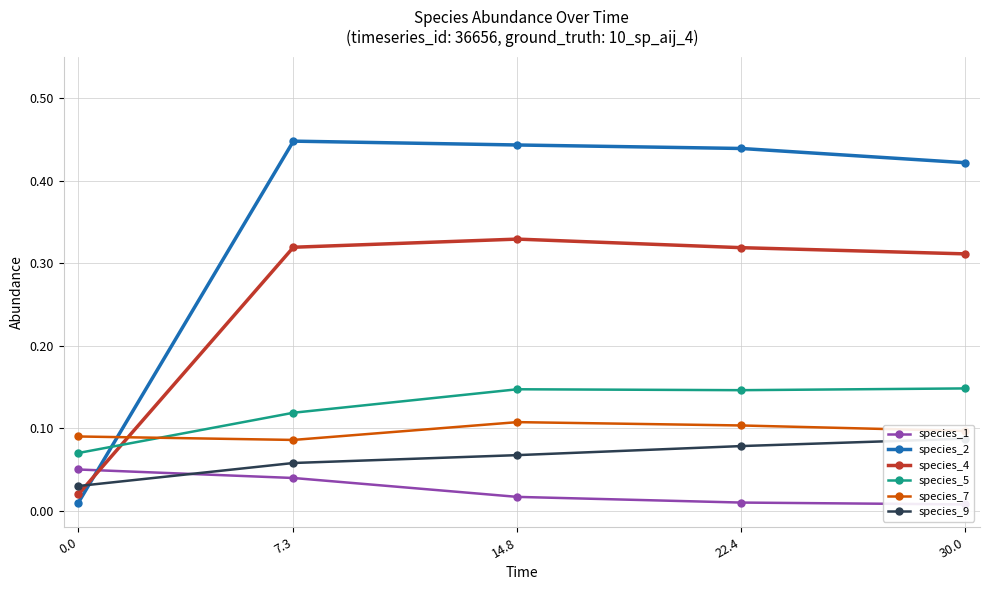

True or false: species_4 and species_9 cross at least once.

True